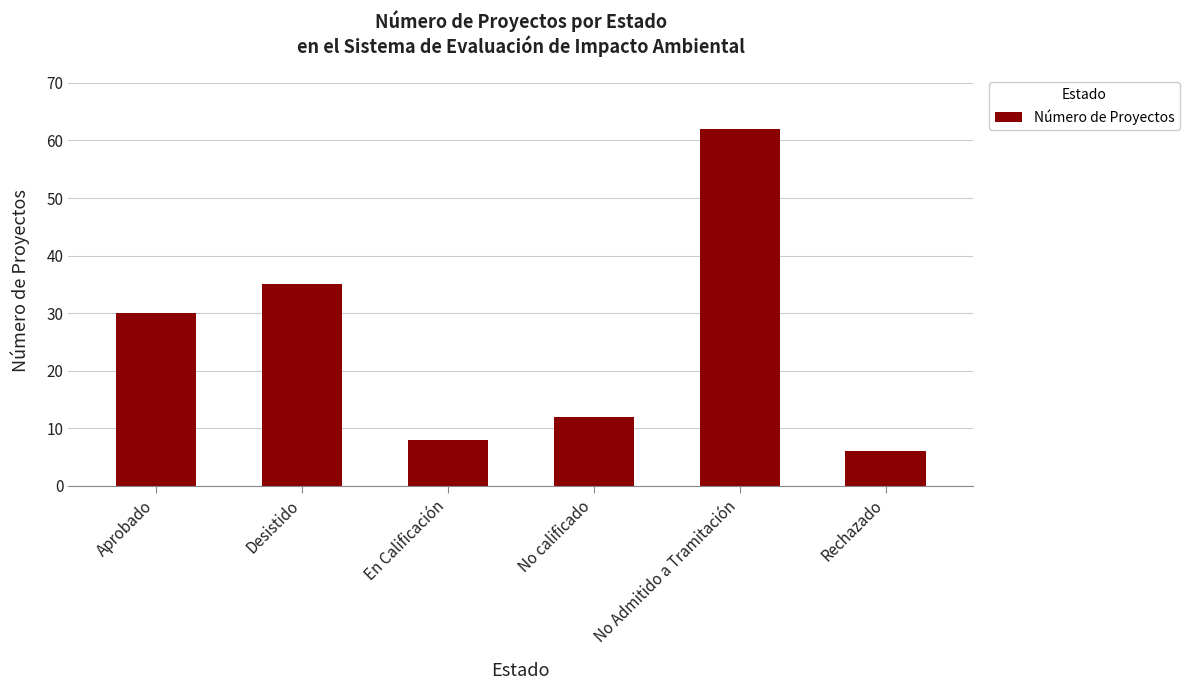

How many series are shown in this chart?

1